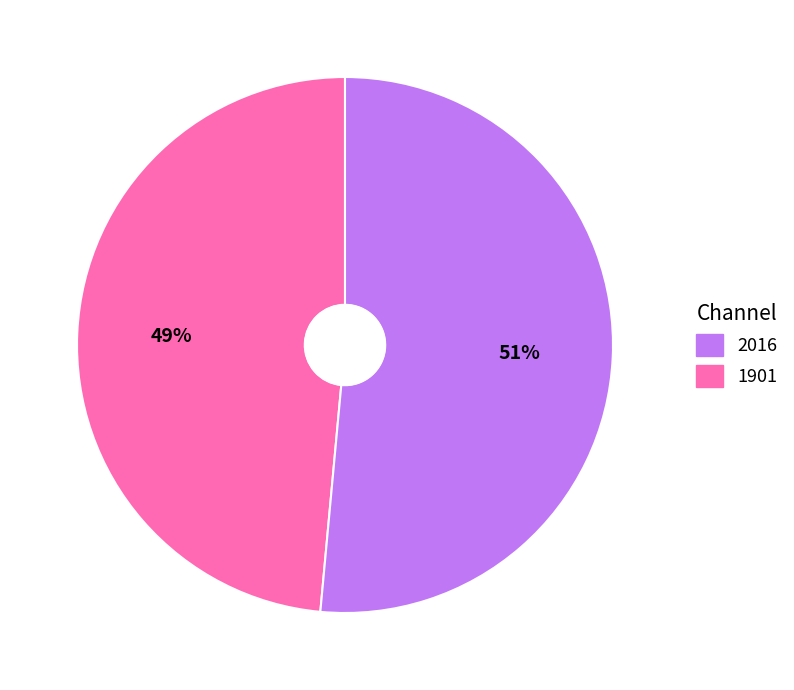

To the nearest percent, what is the average slice percentage?

50%